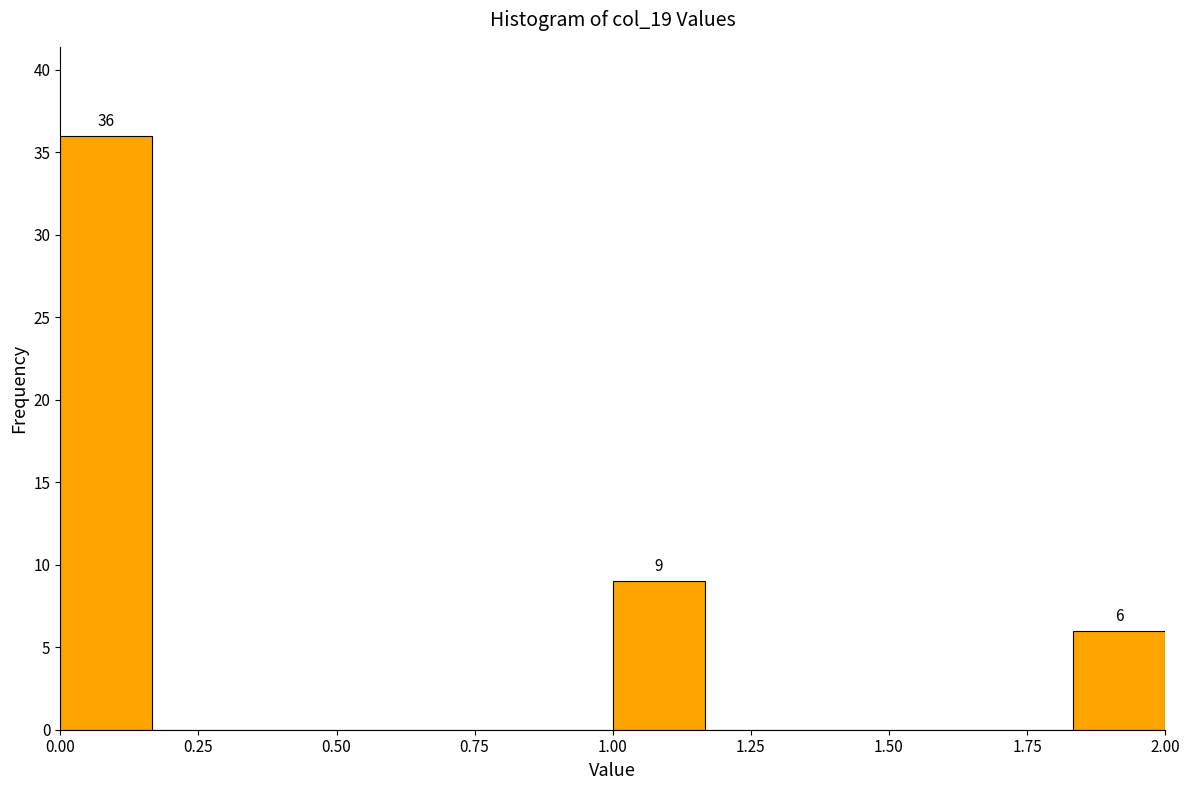

Read against the x-axis, roughly where is the centre of the tallest bar?

0.10